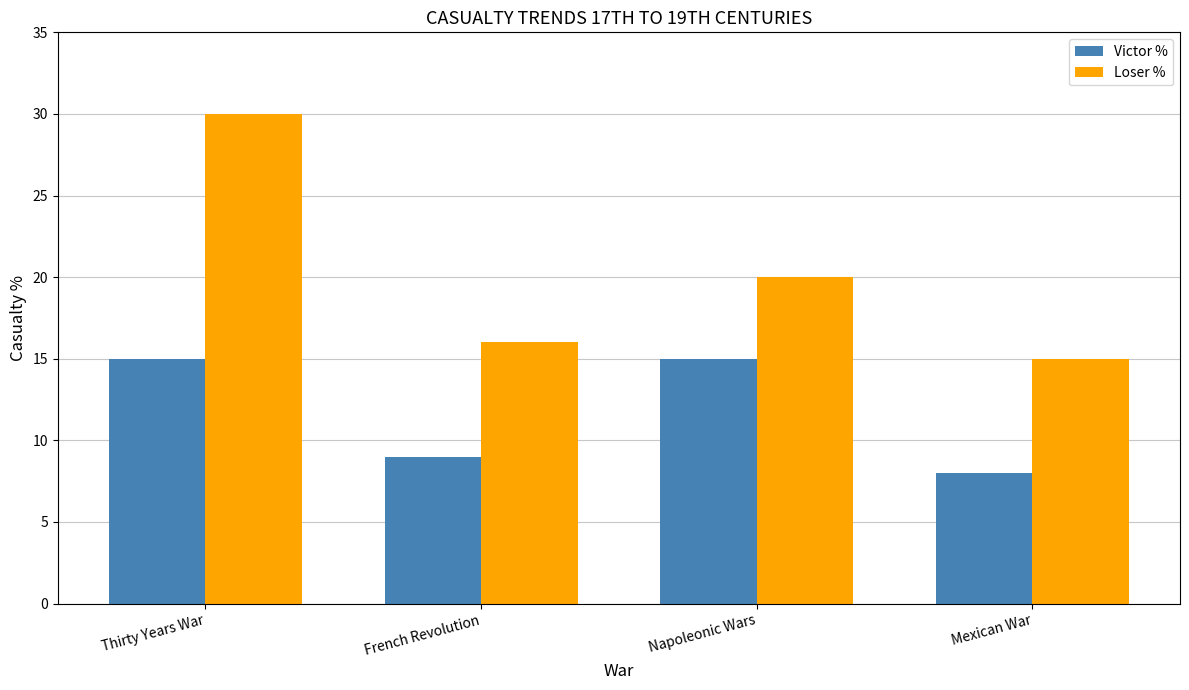

At how many categories does at least one series exceed 19?

2